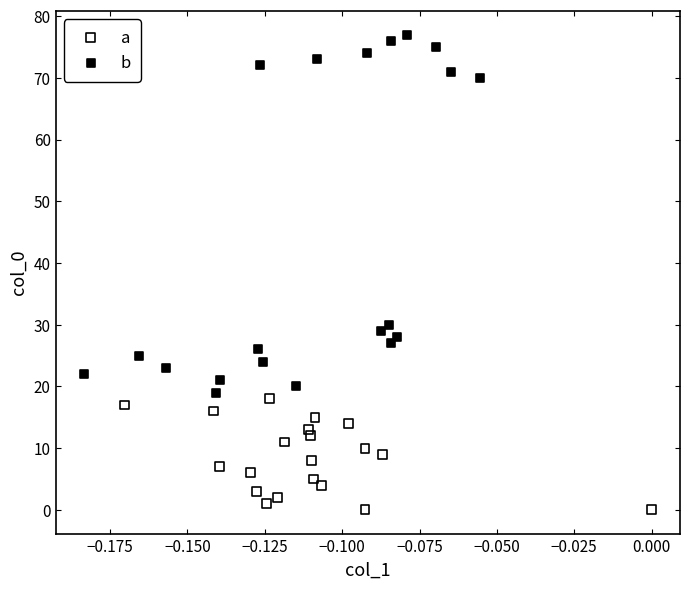

Which series reaches the maximum Y coordinate?

b